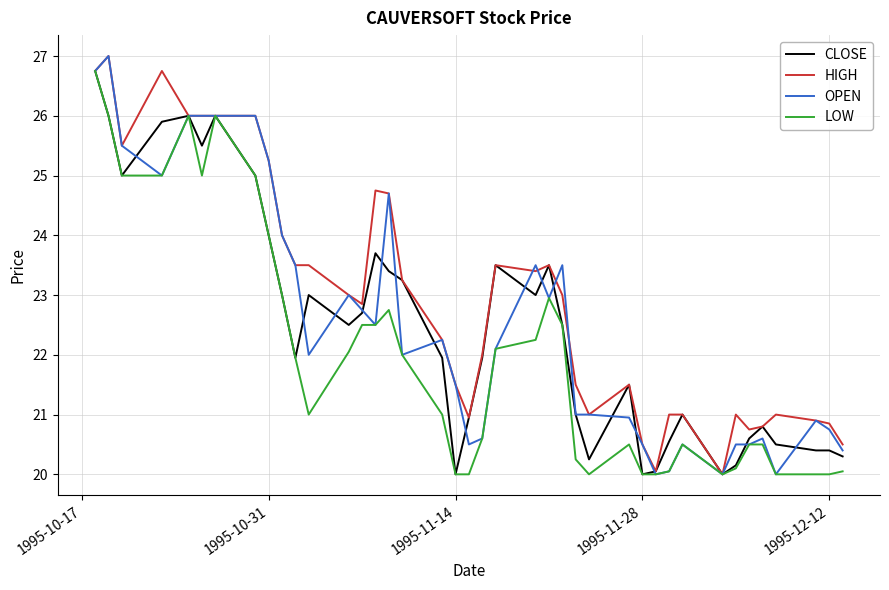

What is the difference between the maximum and second lowest values in the OPEN series?

7.0